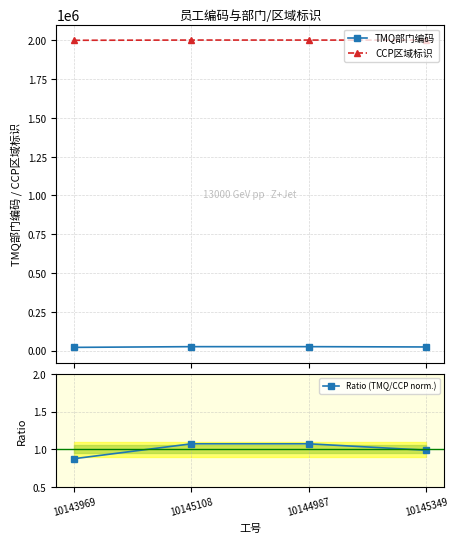

How many interior local peaks does the CCP区域标识 series have?

1